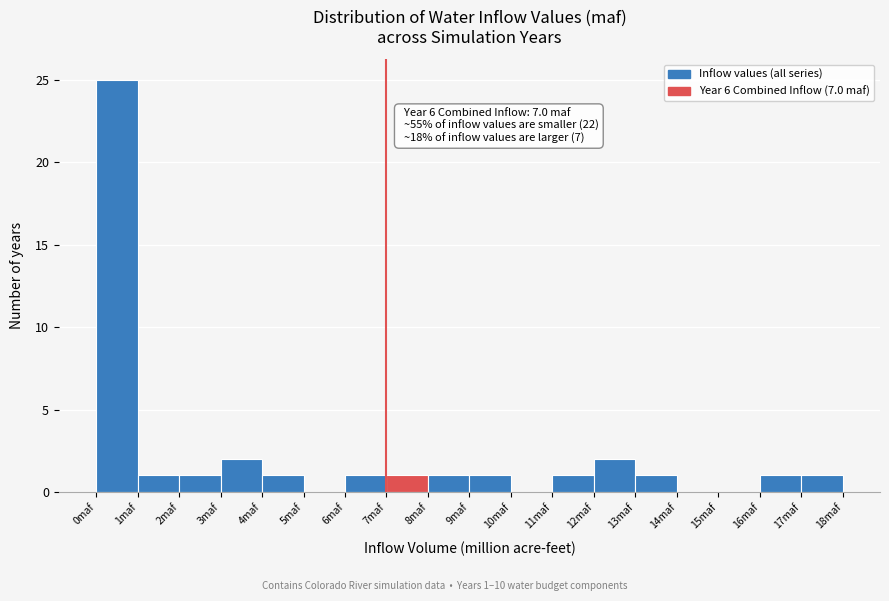

Over which range of the x-axis is the bar tallest?

0 to 1